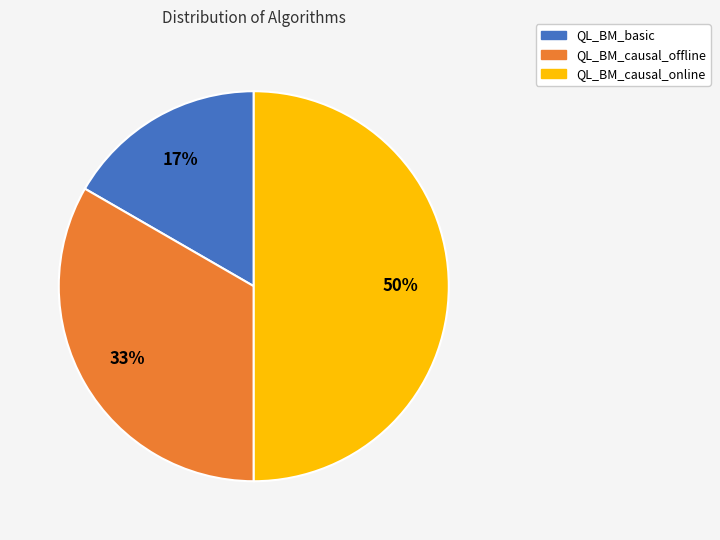

Is the sum of QL_BM_causal_offline and QL_BM_causal_online greater than half?

Yes